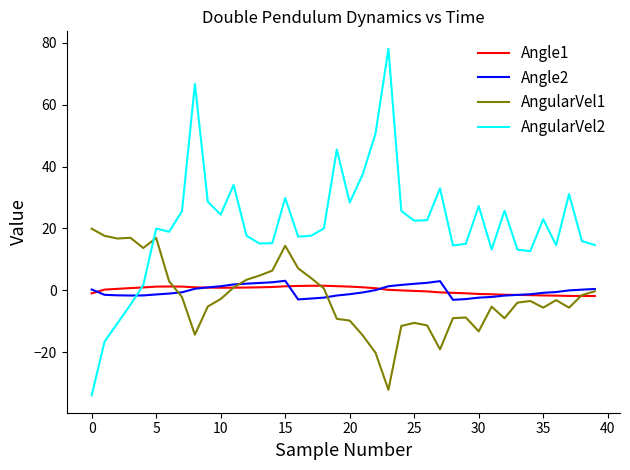

Which series has the largest total across all categories?

AngularVel2